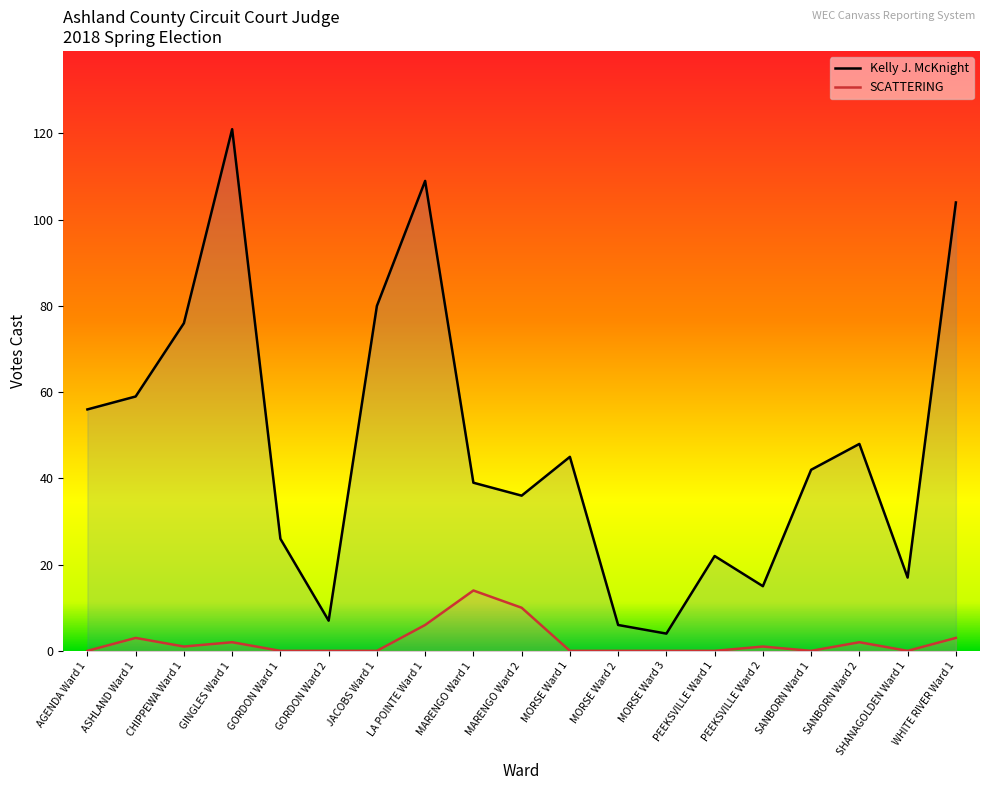

Is it true that Kelly J. McKnight equals 17 at SHANAGOLDEN Ward 1?

True